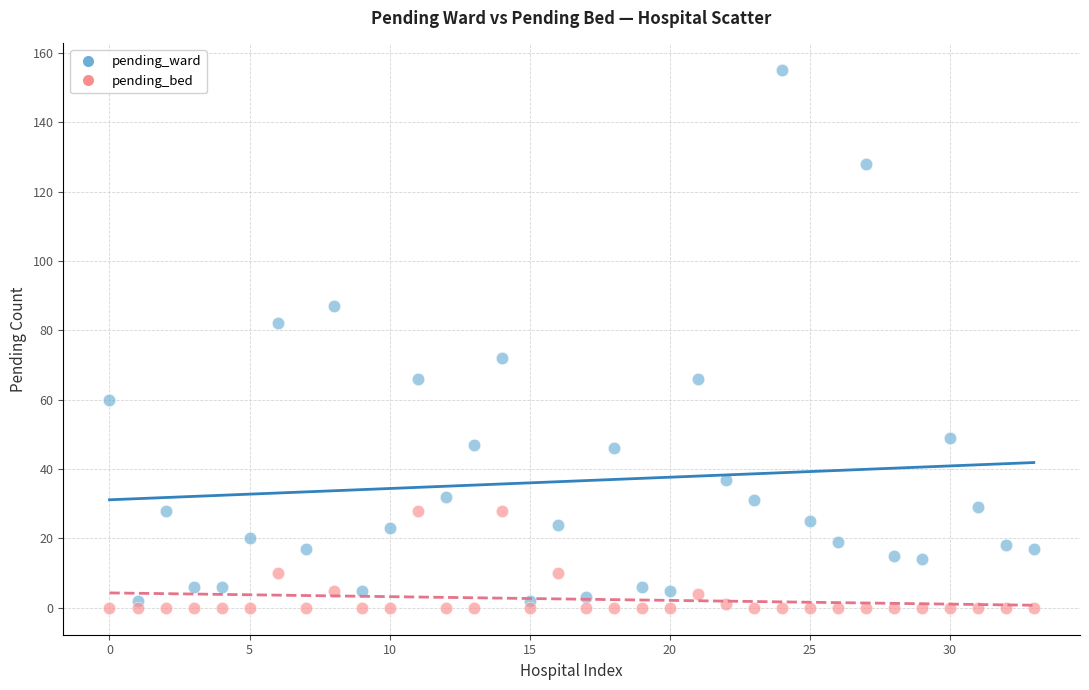

Across all data points, what is the range of Y values (max minus min)?

155